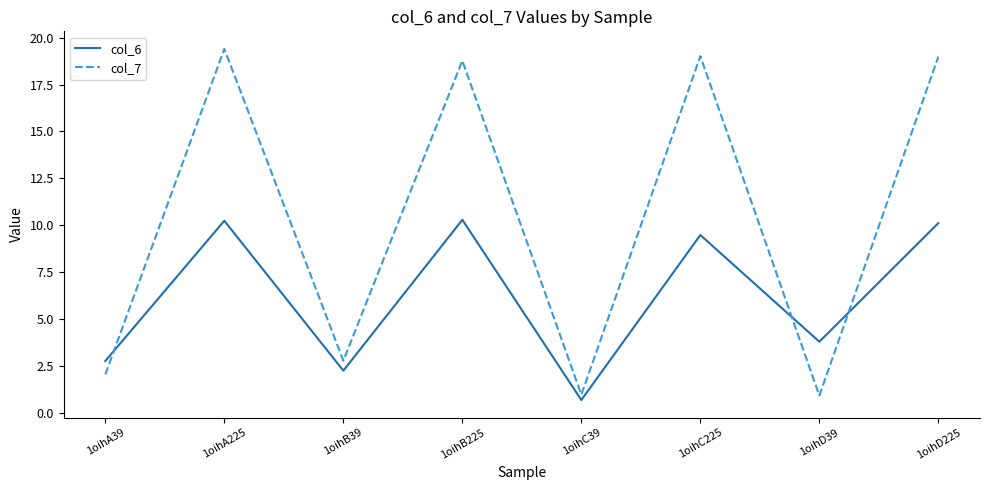

What is the smallest value displayed?

0.7